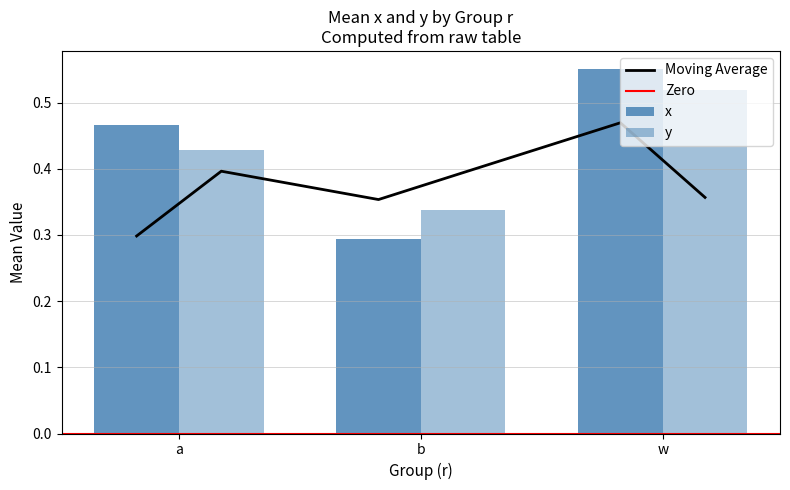

Which category has the highest value across all series?

w